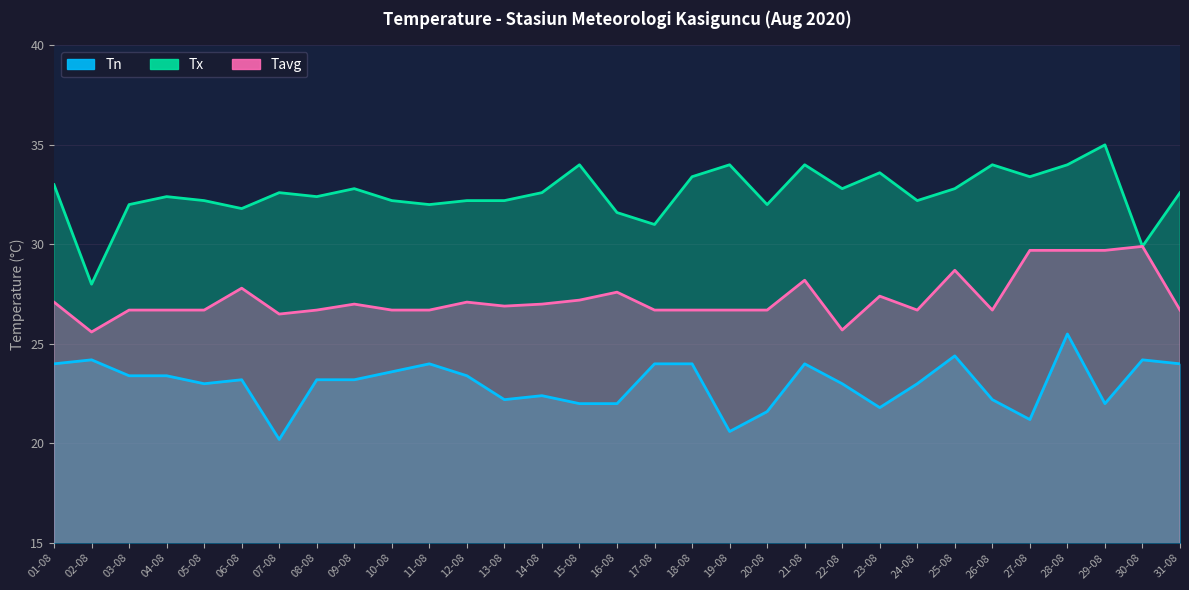

Between 20-08 and 26-08, which series saw the biggest shift?

Tx